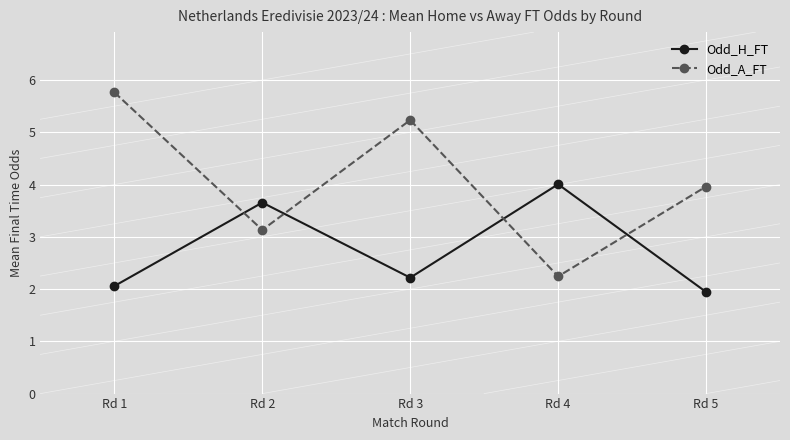

What is the value of the Odd_A_FT point at the 3rd from the left?

5.2